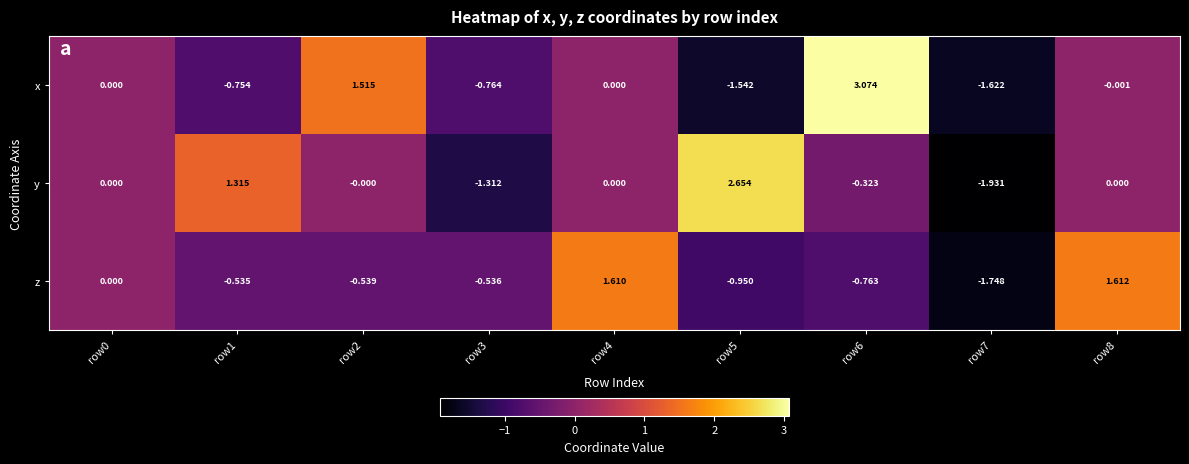

Between row0 and row5, which series saw the biggest shift?

y